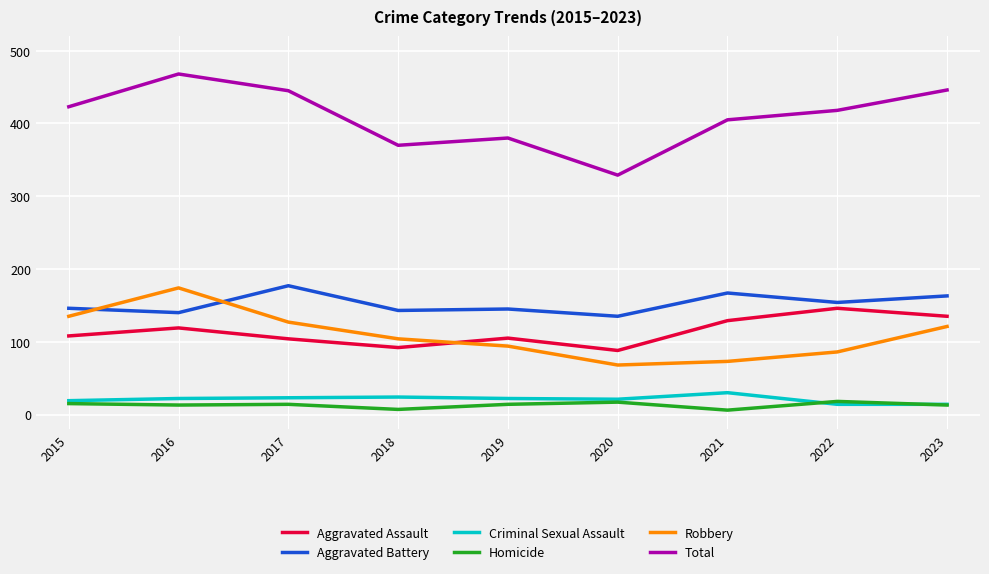

What is the average value of the Criminal Sexual Assault series?

21